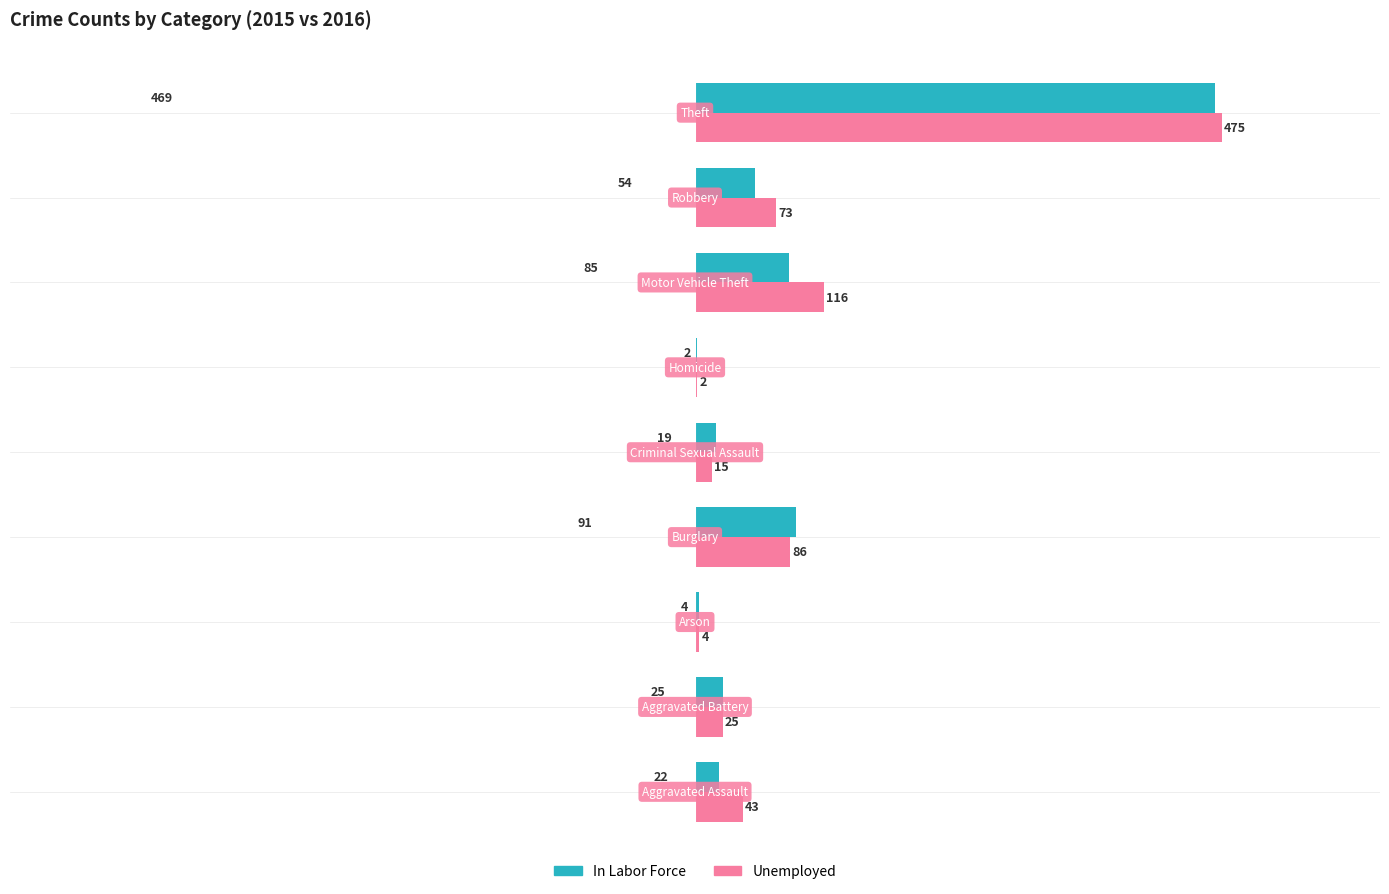

What is the highest value of the Unemployed series?

475